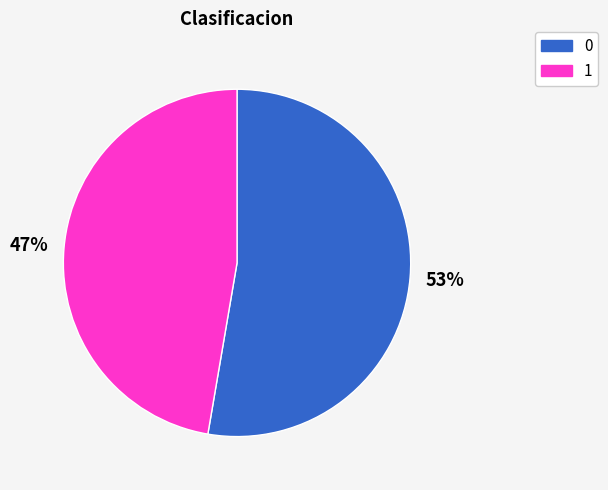

To the nearest percent, what is the average slice percentage?

50%